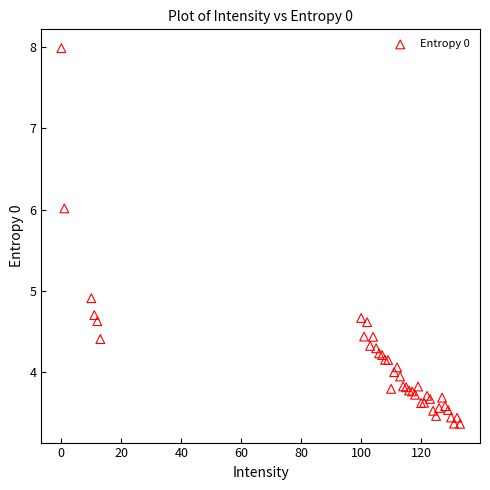

What Y value in the scatter plot is closest to 5?

4.9